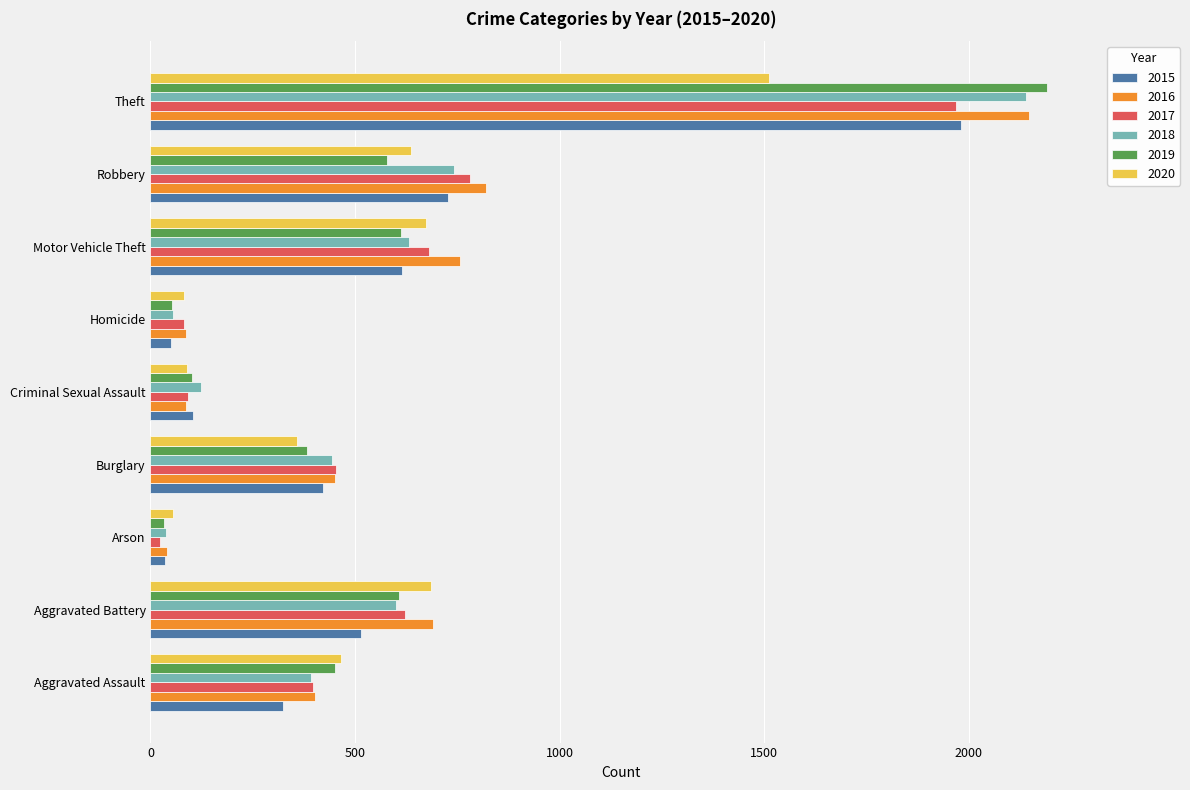

True or false: 2019 has a value of 53 at Homicide.

True